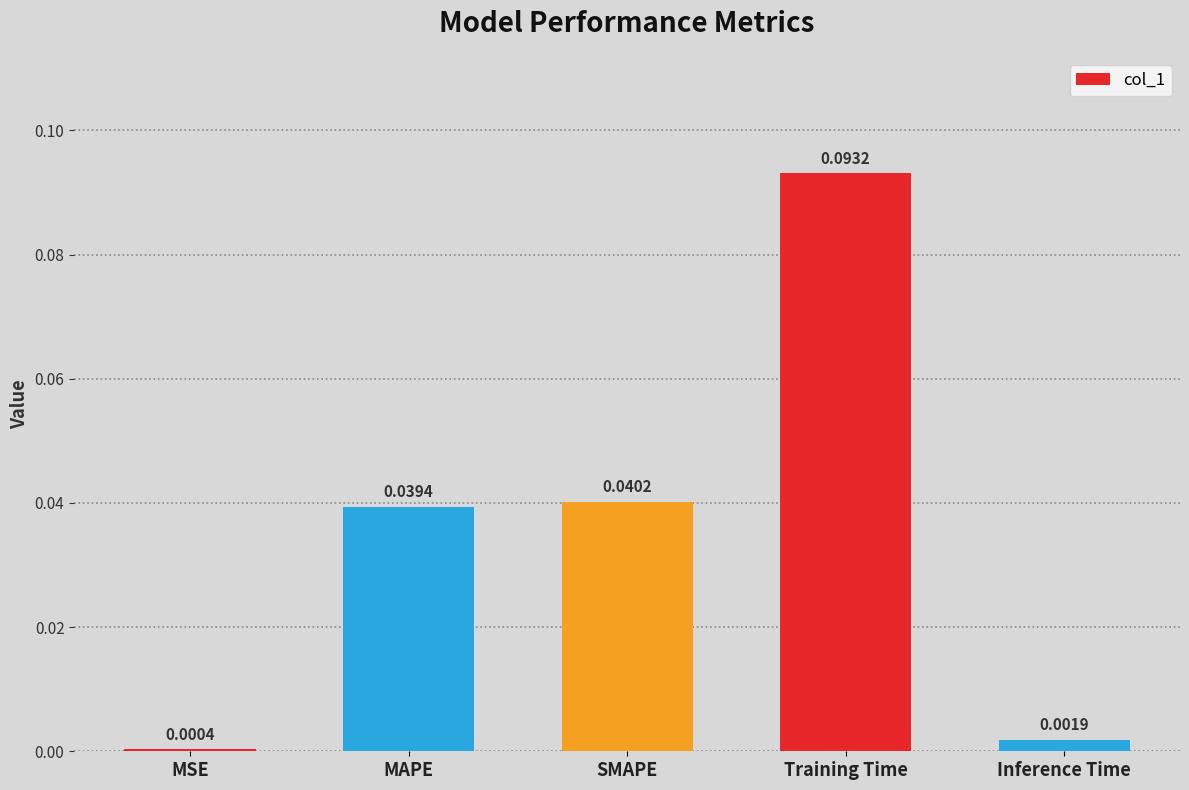

At which category does the chart reach its minimum across all series?

MSE